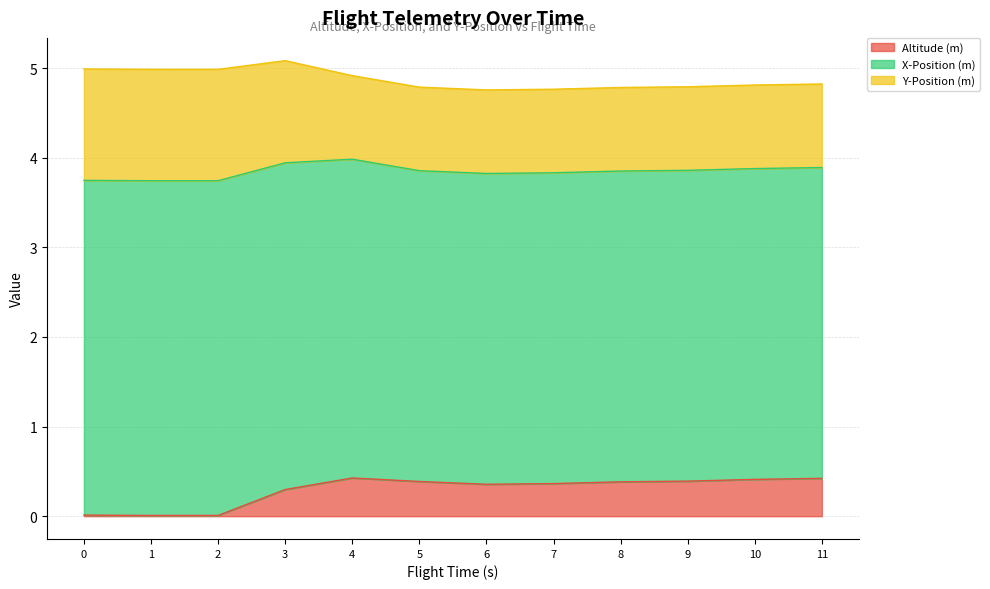

Between 1 and 11, which series saw the biggest shift?

Altitude (m)